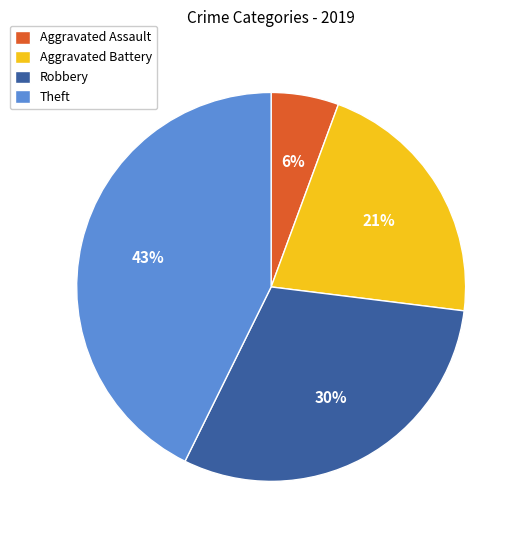

True or false: Theft accounts for 29% of the total.

False